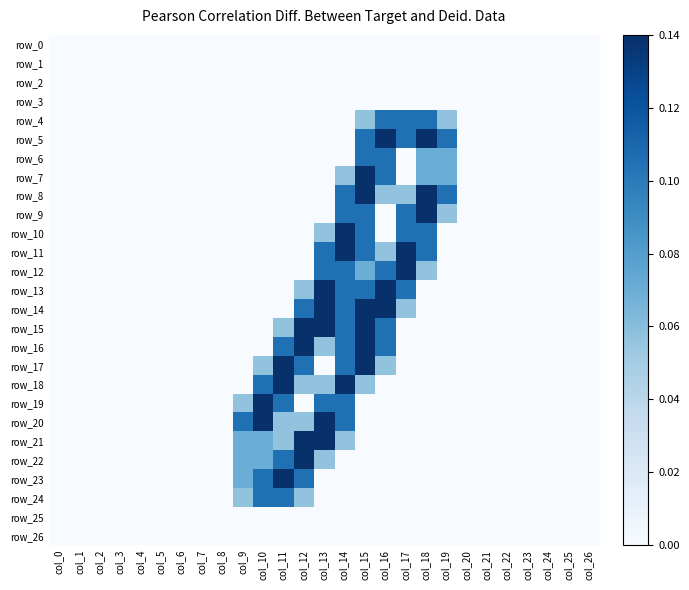

Which series has the largest total across all categories?

row_14